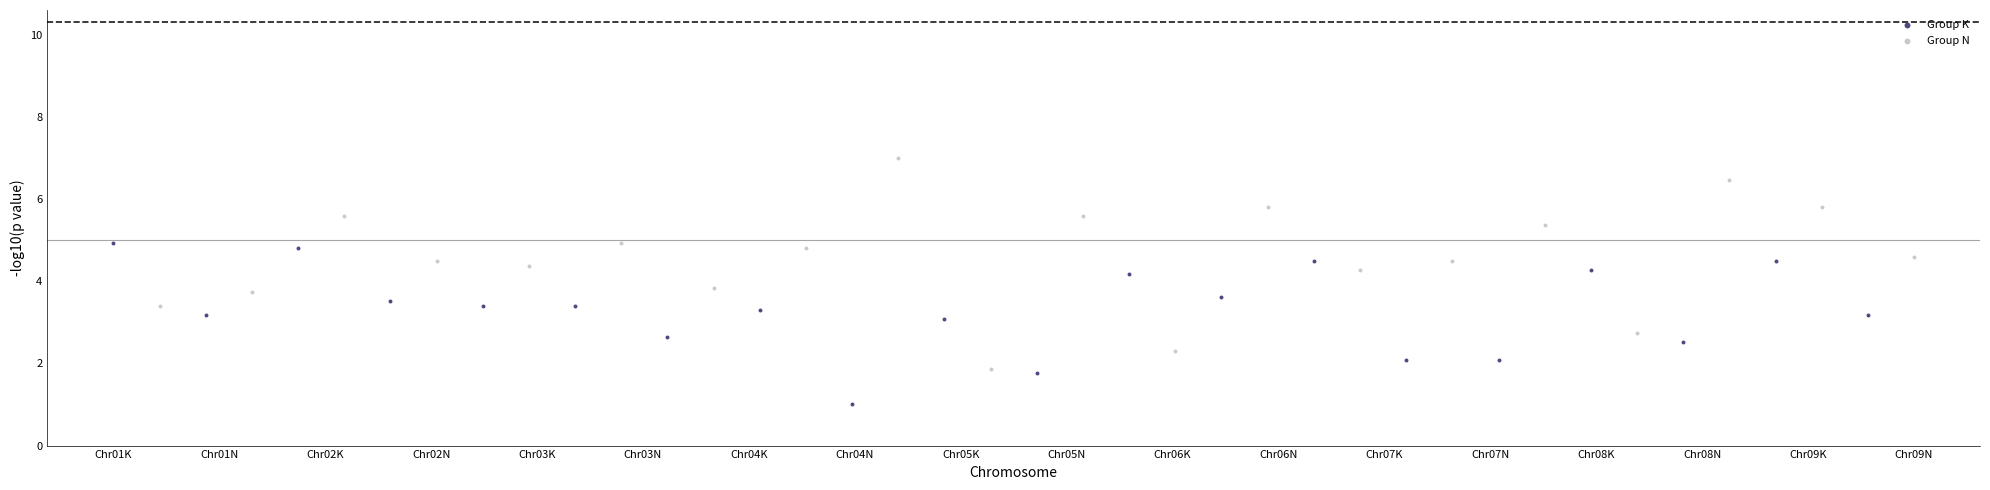

Which series reaches the minimum Y coordinate?

Group K